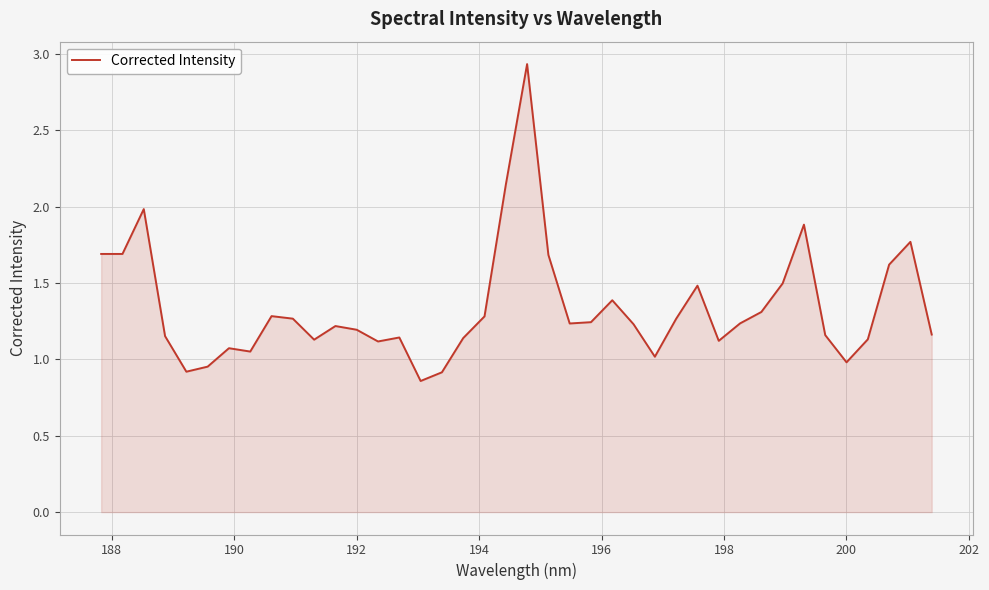

What is the difference between the maximum and minimum values?

2.1